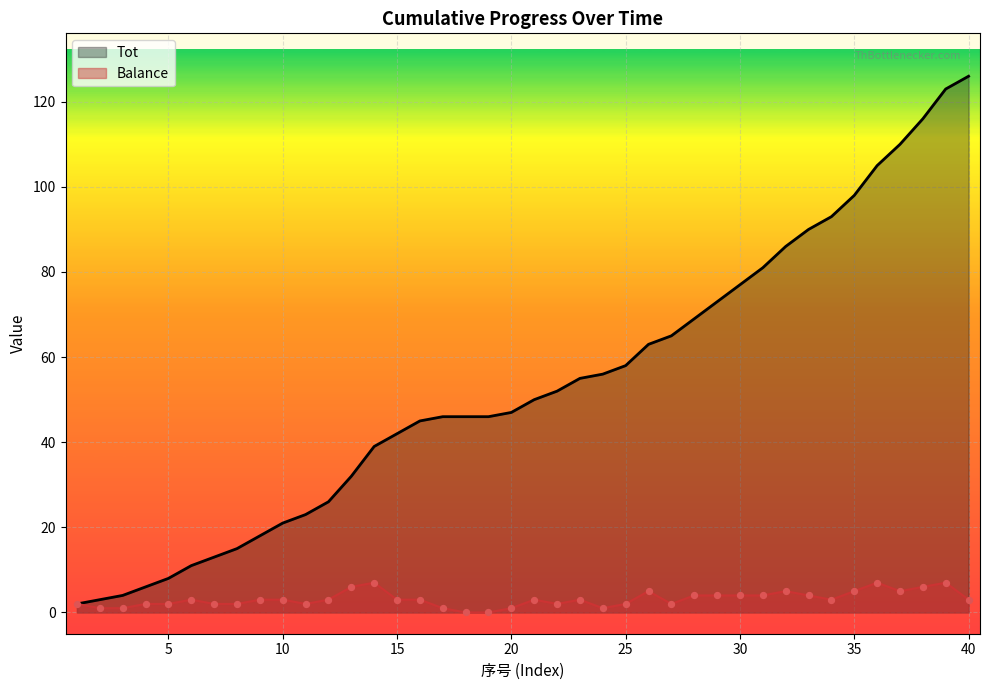

Is the value of Balance at 20 greater than the value of Tot at 7?

No